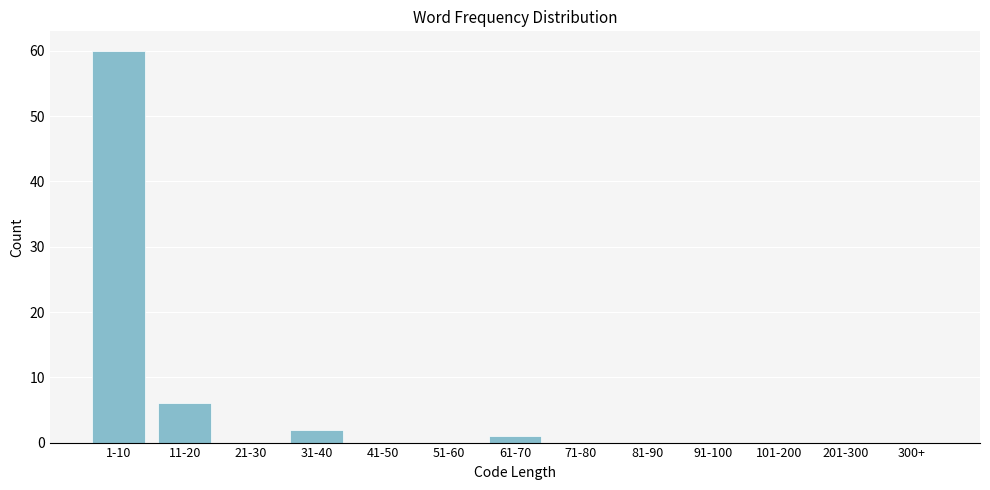

Reading right to left, what are all the values shown in this chart?

300+=0	201-300=0	101-200=0	91-100=0	81-90=0	71-80=0	61-70=1	51-60=0	41-50=0	31-40=2	21-30=0	11-20=6	1-10=60